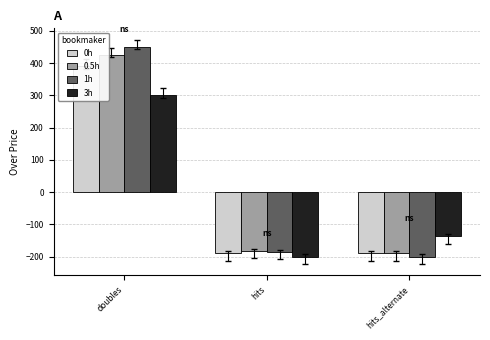

How many series are shown in this chart?

4